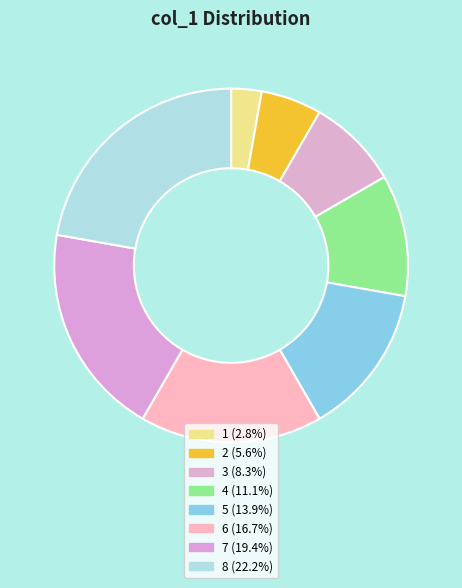

How many slices are in this pie chart?

8